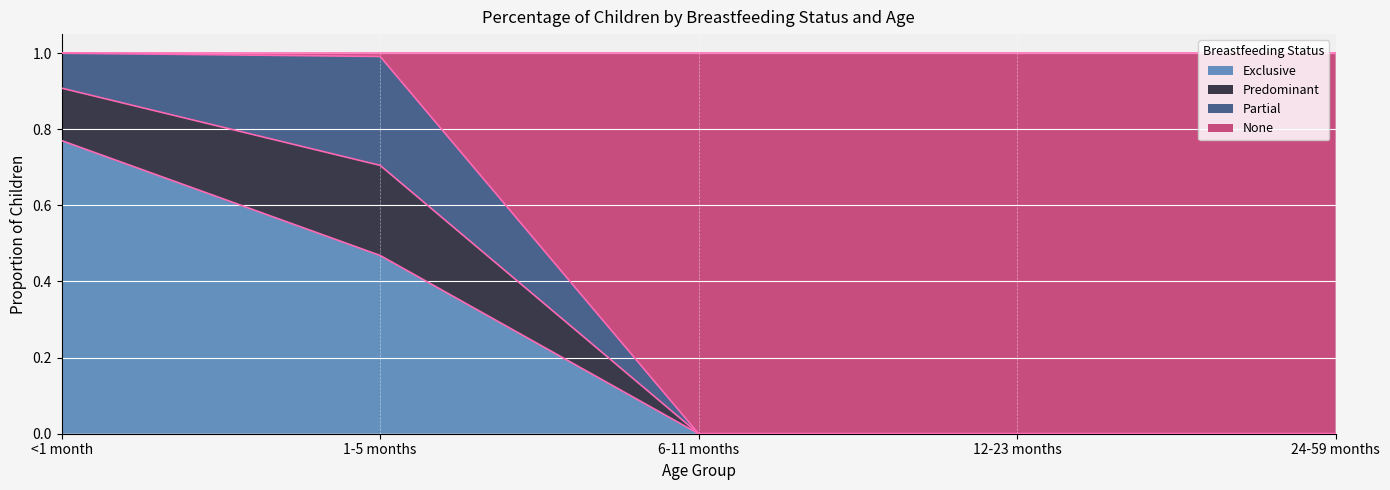

True or false: Exclusive and None intersect in this chart.

False